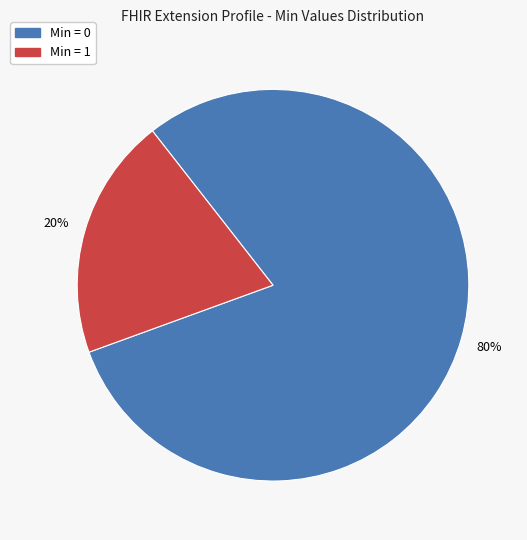

Is there a majority slice in this chart?

Yes